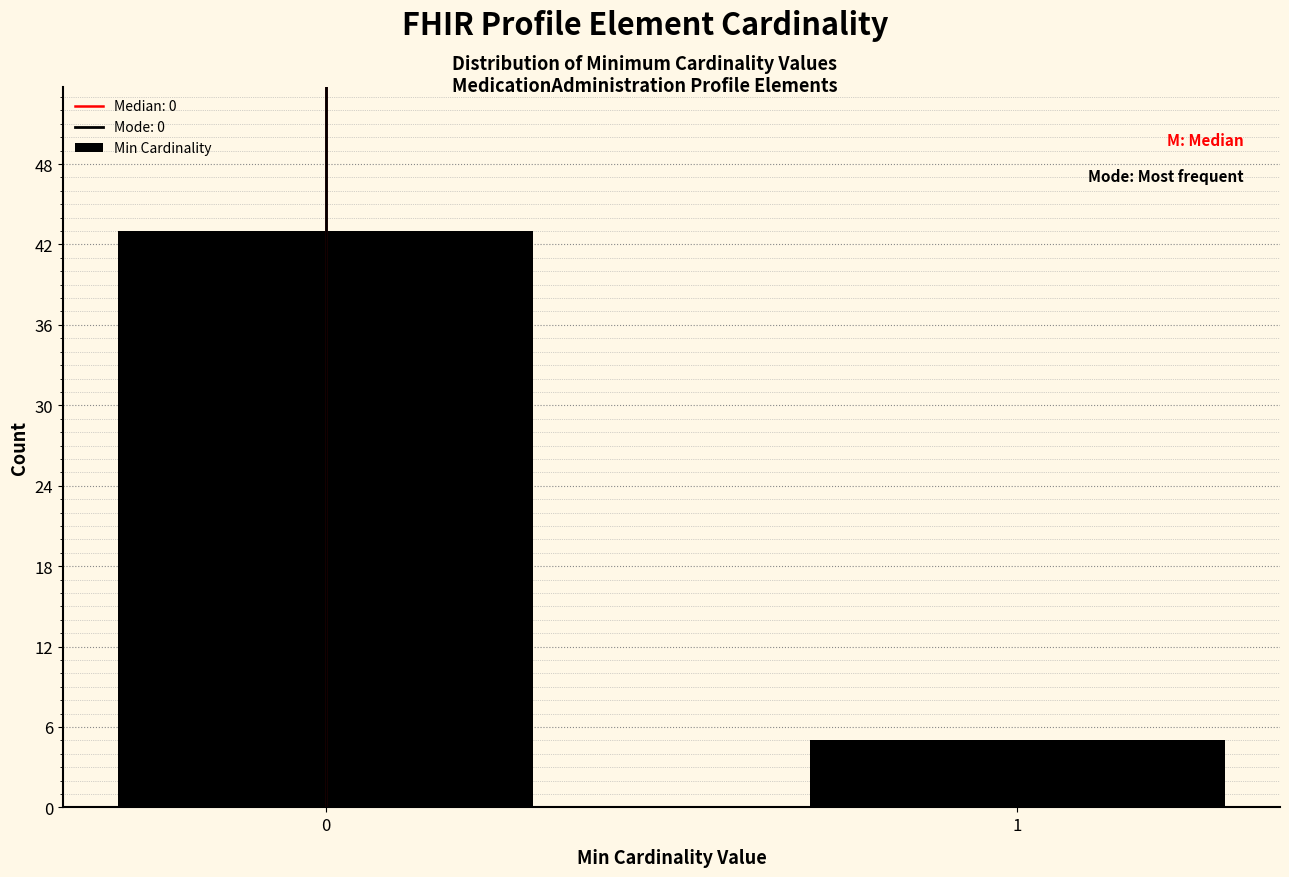

Reading left to right, list all the values displayed in this chart.

0=43	1=5